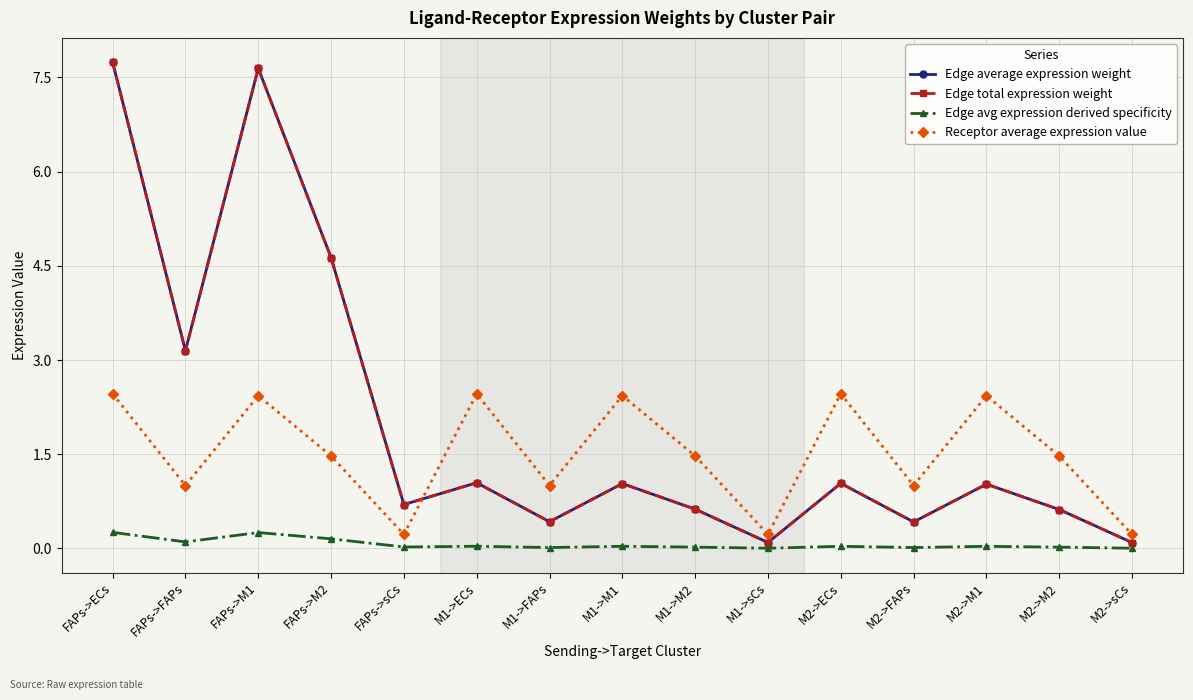

Reading right to left, transcribe all the data shown in this chart.

Edge average expression weight: 0.1	0.6	1.0	0.4	1.0	0.1	0.6	1.0	0.4	1.0	0.7	4.6	7.6	3.1	7.7
Edge total expression weight: 0.1	0.6	1.0	0.4	1.0	0.1	0.6	1.0	0.4	1.0	0.7	4.6	7.6	3.1	7.7
Edge avg expression derived specificity: 0.0	0.0	0.0	0.0	0.0	0.0	0.0	0.0	0.0	0.0	0.0	0.2	0.3	0.1	0.3
Receptor average expression value: 0.2	1.5	2.4	1.0	2.5	0.2	1.5	2.4	1.0	2.5	0.2	1.5	2.4	1.0	2.5